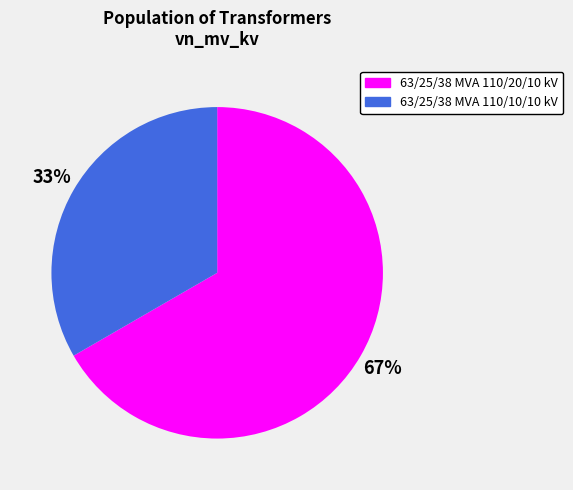

Does any single category account for the majority?

Yes